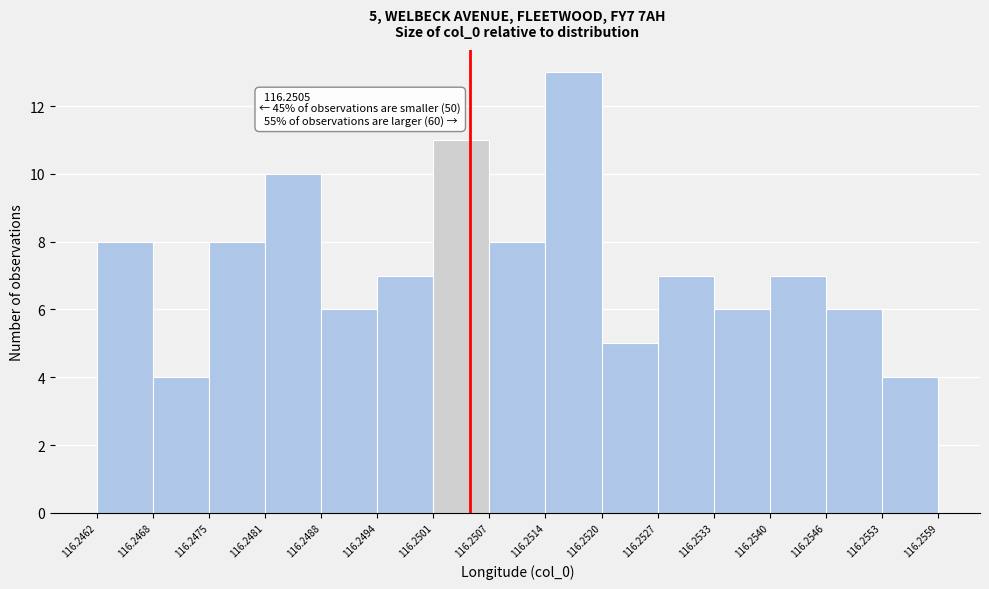

Over which range of the x-axis is the bar tallest?

116.2514 to 116.2520